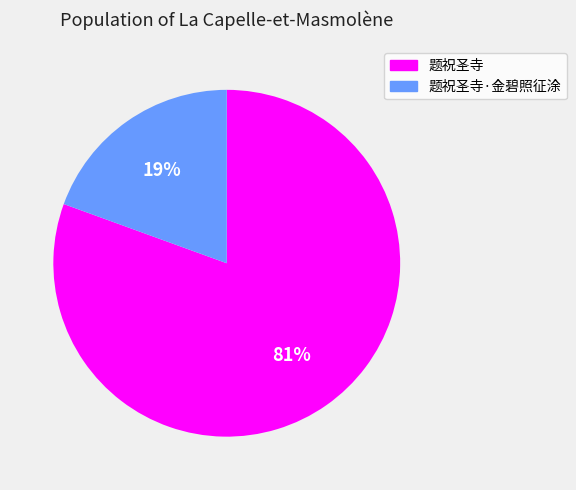

Rank the categories by value from lowest to highest.

题祝圣寺·金碧照征涂, 题祝圣寺